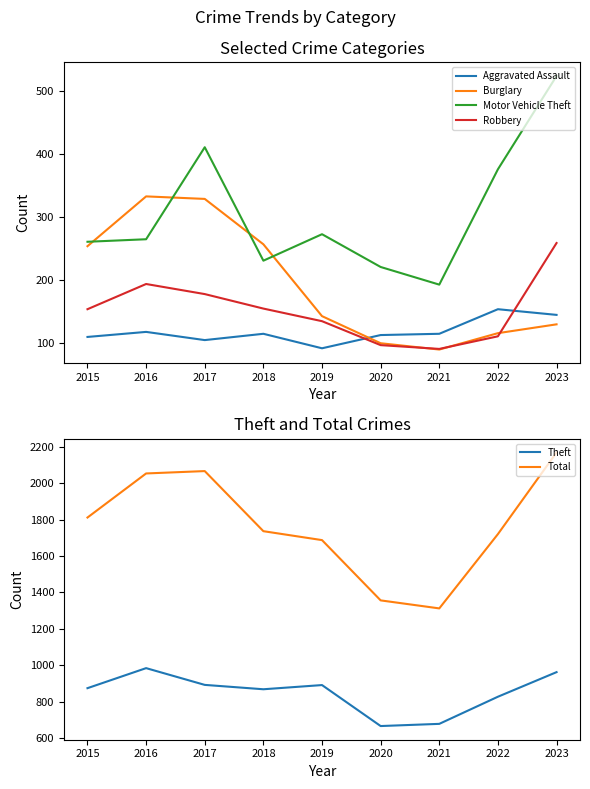

Is this an area chart (filled region under the line)?

No